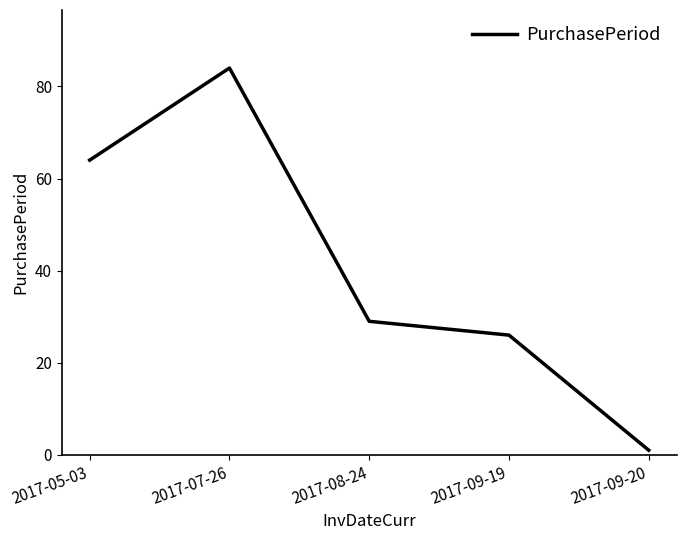

Rank the categories by value from lowest to highest.

2017-09-20, 2017-09-19, 2017-08-24, 2017-05-03, 2017-07-26